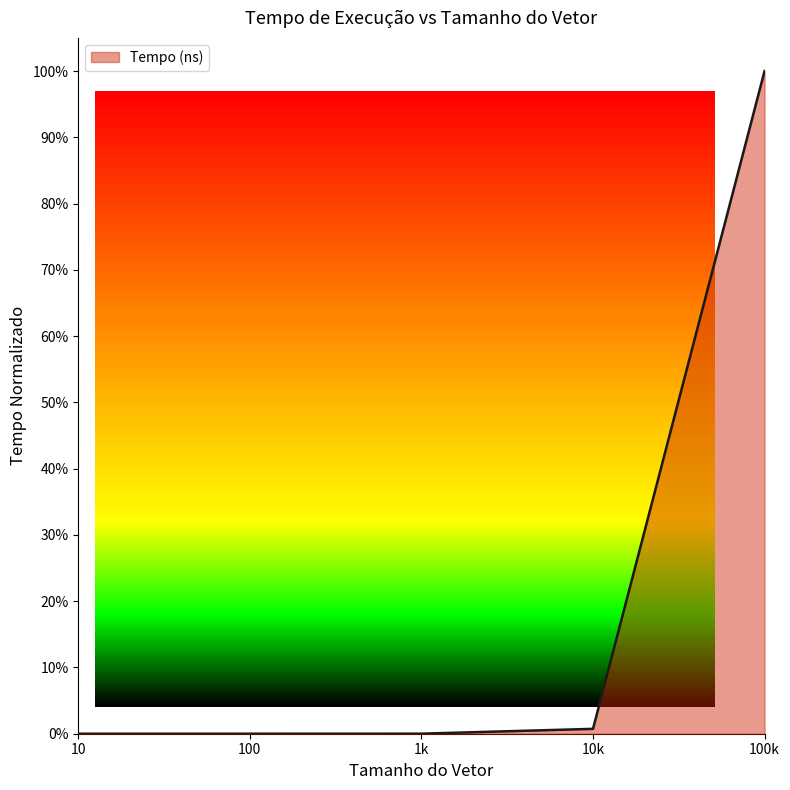

Which category has the lowest value across all series?

100